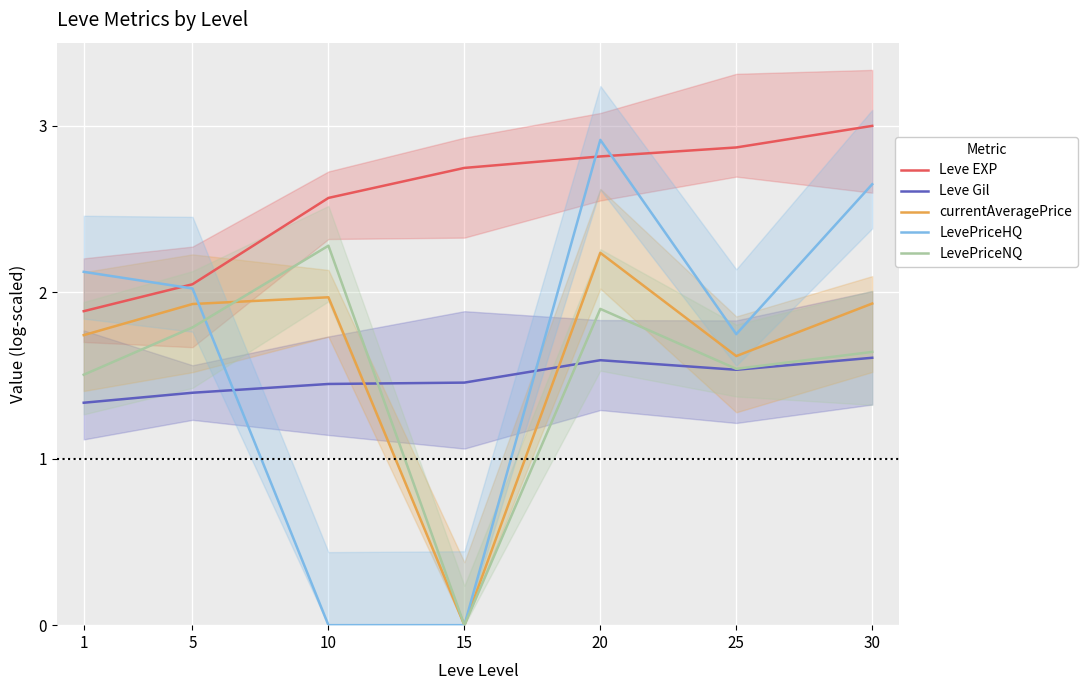

What is the value of the LevePriceNQ point at the 6th from the left?

1.5